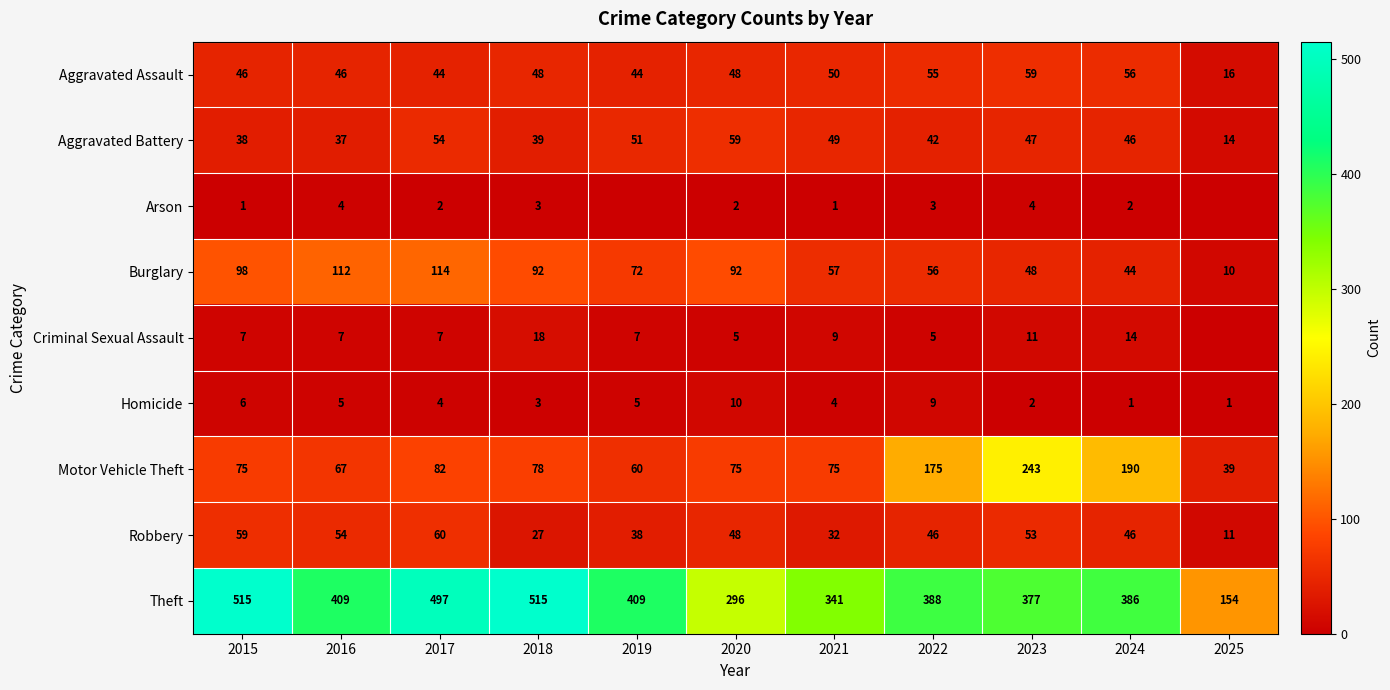

What is the maximum value for Motor Vehicle Theft?

243